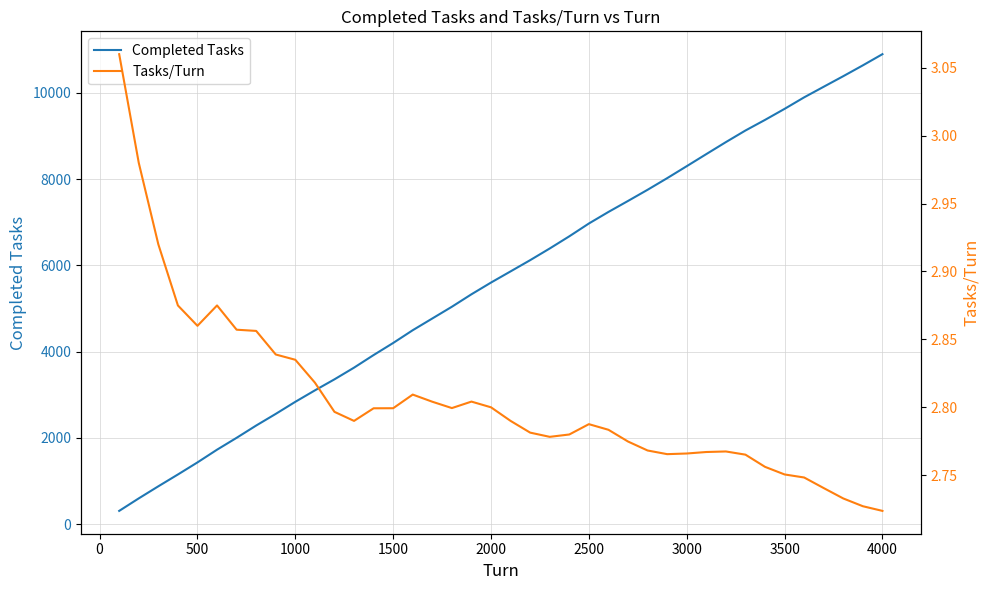

What is the average value of the Tasks/Turn series?

2.8